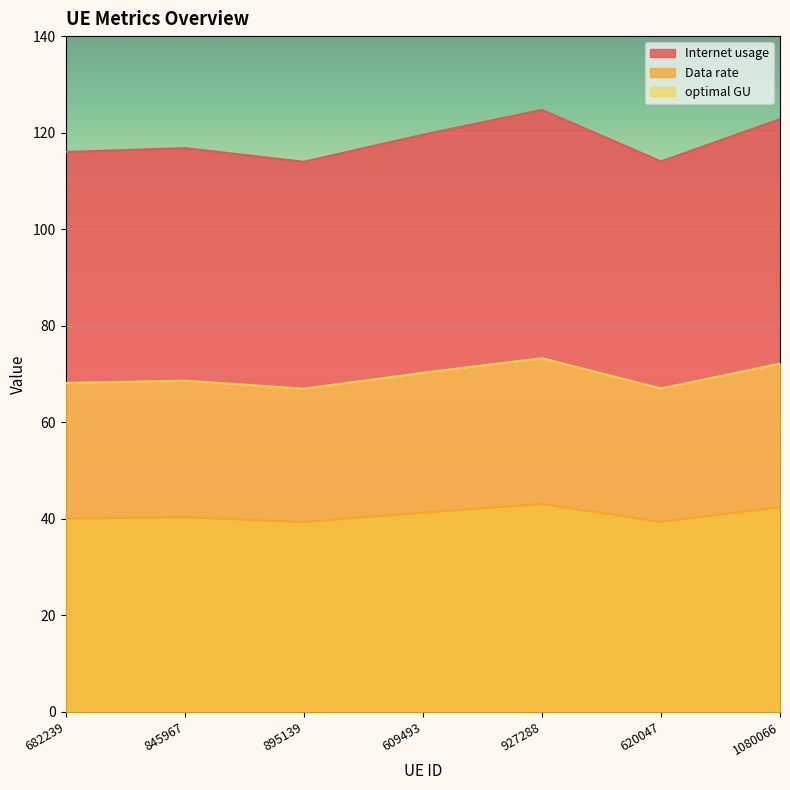

What position from the left is 1080066?

7